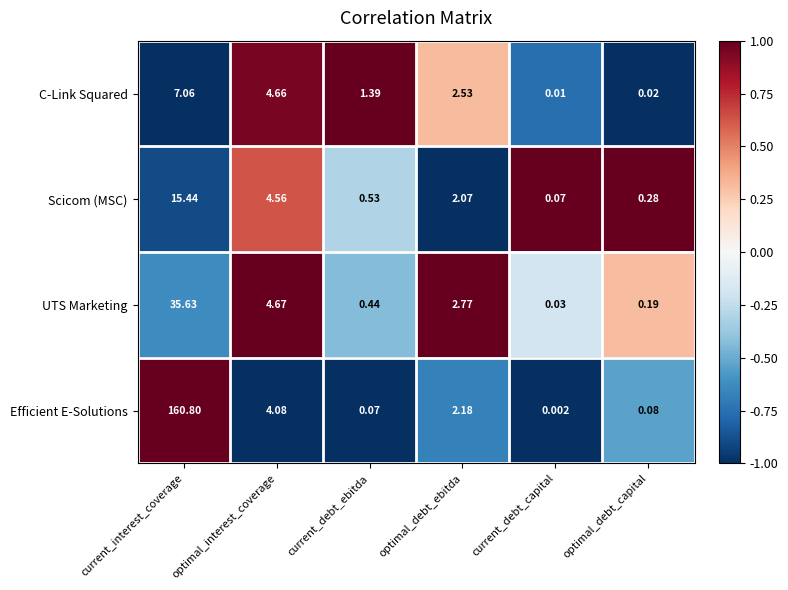

Where is C-Link Squared nearest to the value 3?

optimal_debt_ebitda